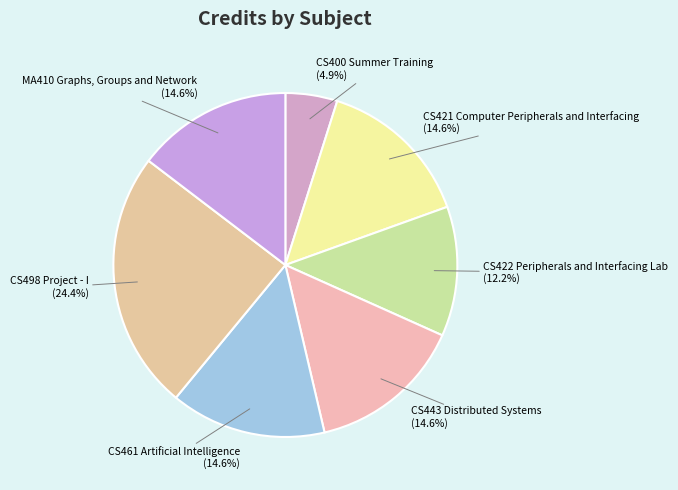

To the nearest percent, what portion does MA410 Graphs, Groups and Network represent?

15%